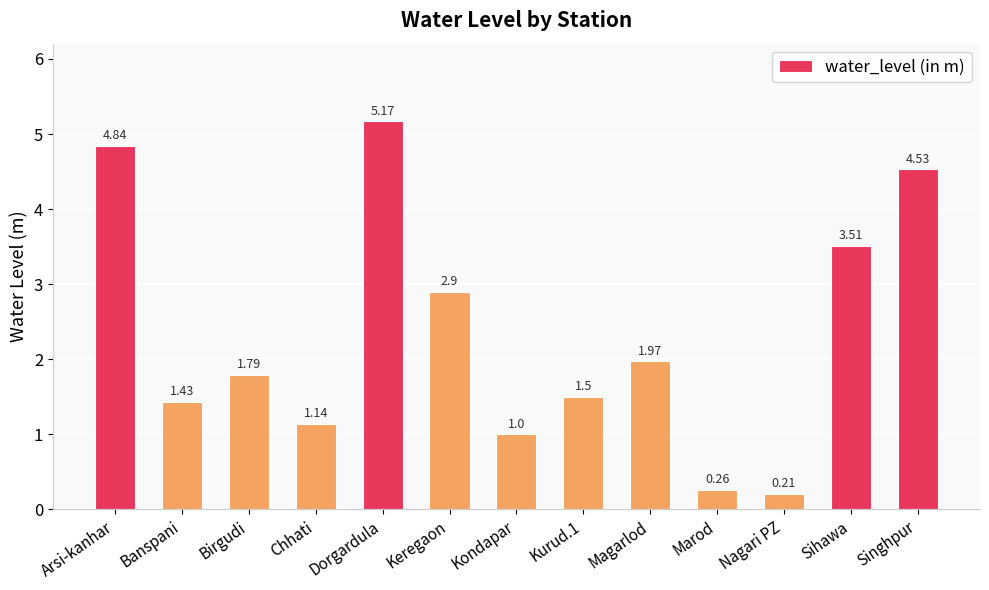

What is the difference between the maximum and minimum values?

5.0